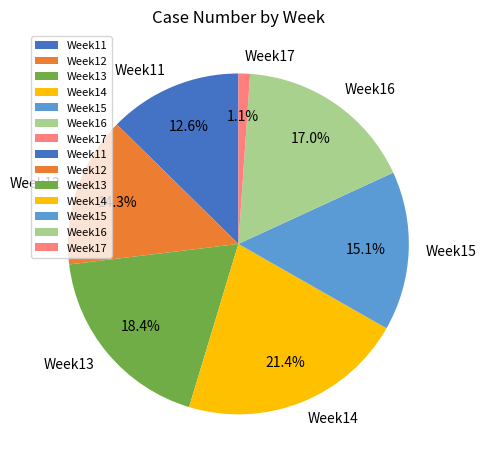

How many slices are in this pie chart?

7